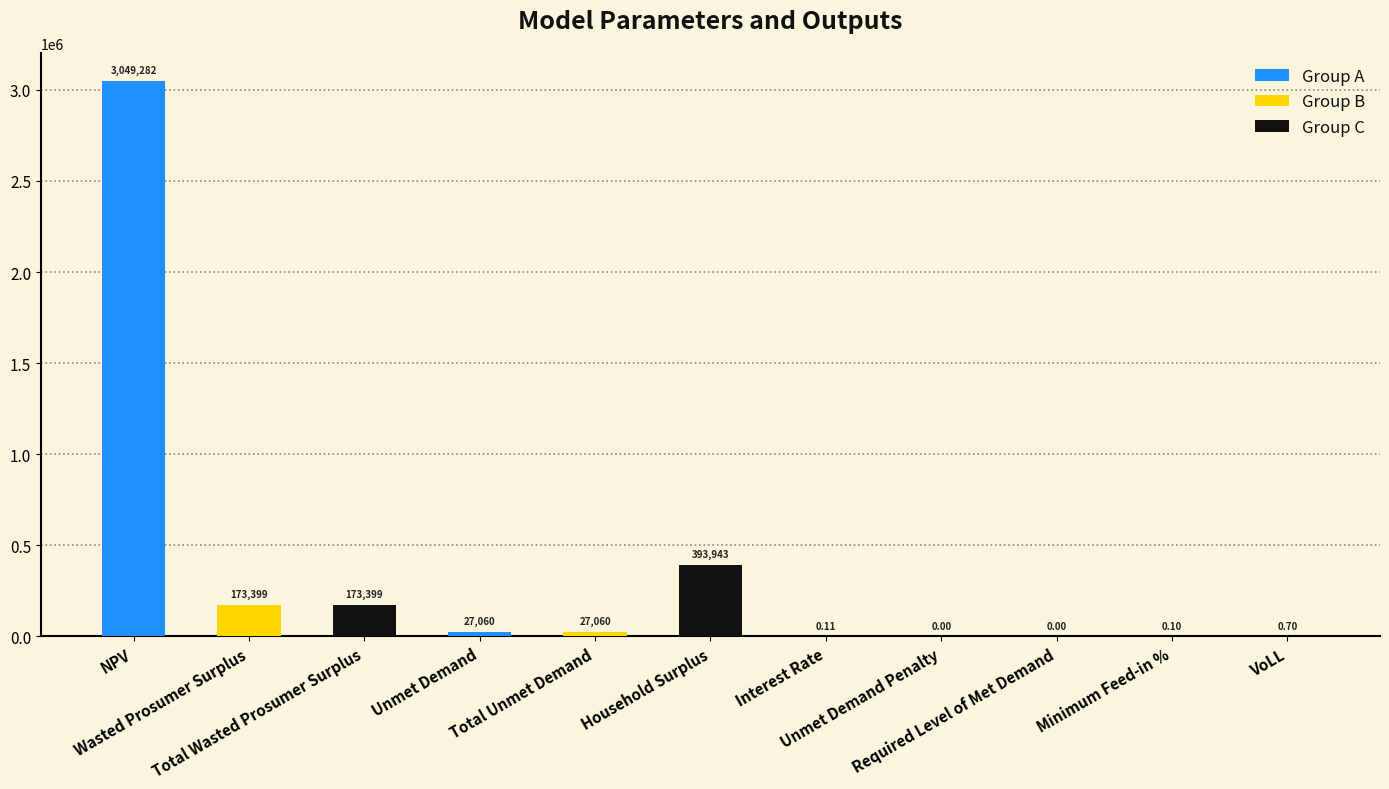

The value at VoLL is 0.7. True or false?

True